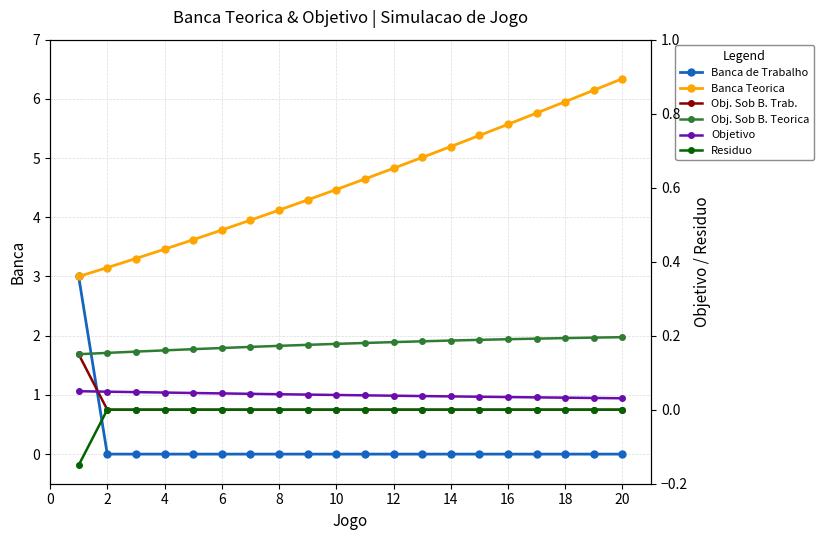

What is the maximum value for Banca Teorica?

6.3